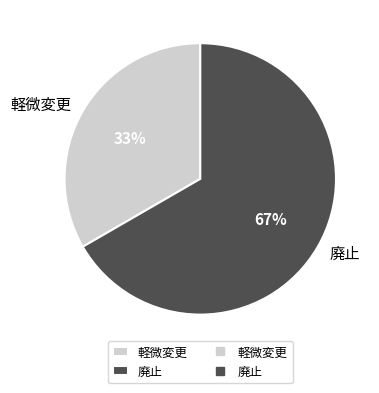

Which category has the biggest portion of the pie?

廃止